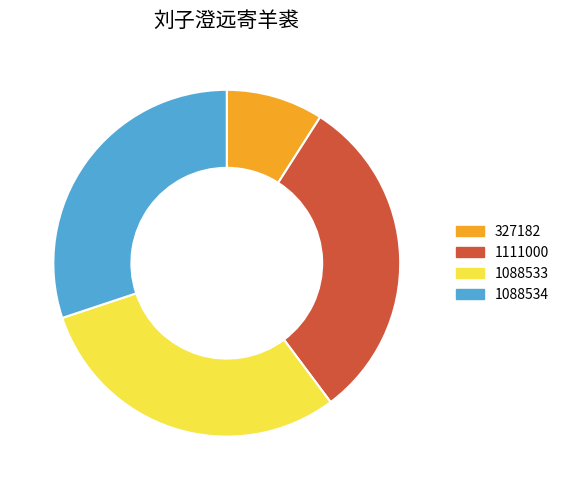

Which category has the biggest portion of the pie?

1111000